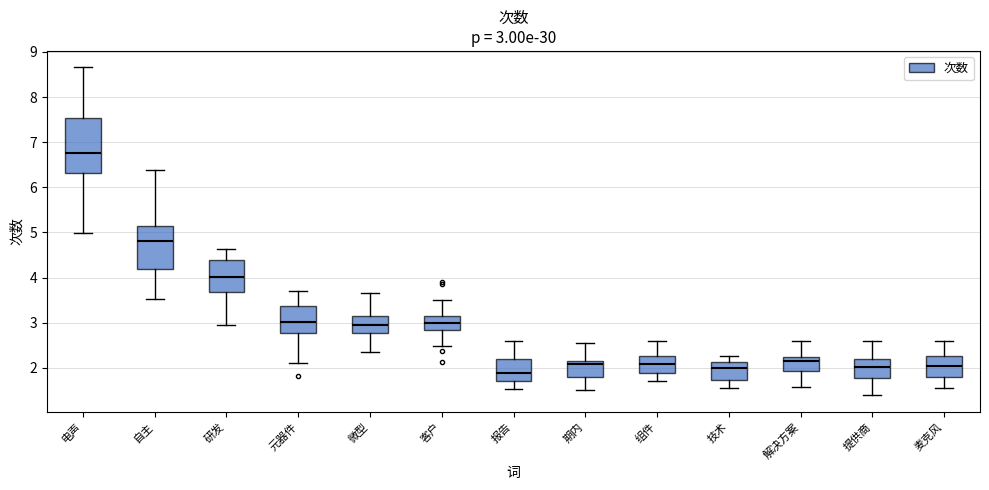

Comparing the boxes themselves (not the whiskers), which one is the tallest?

电声